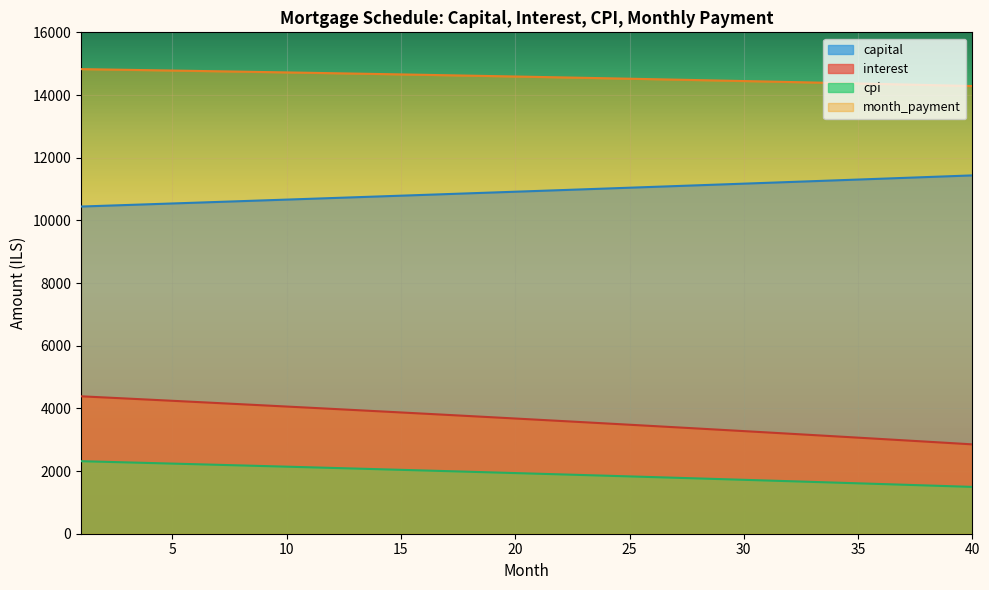

What is the difference between the highest and lowest values at 13?

12603.6